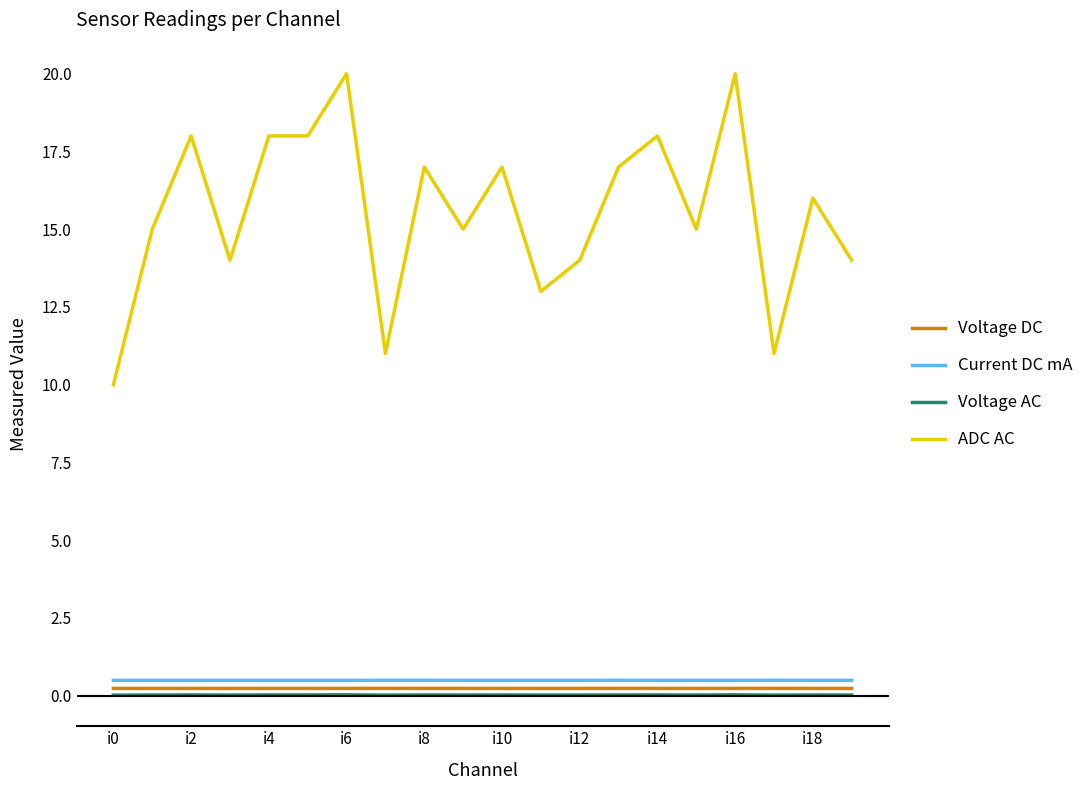

List the series in order of their peak value, lowest first.

Voltage AC, Voltage DC, Current DC mA, ADC AC